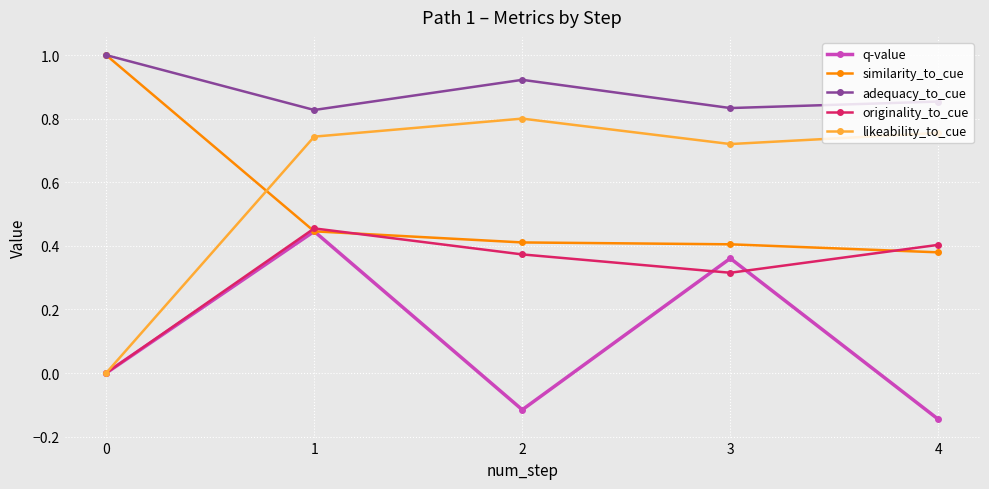

What is the value of the similarity_to_cue point at the 1st from the left?

1.0